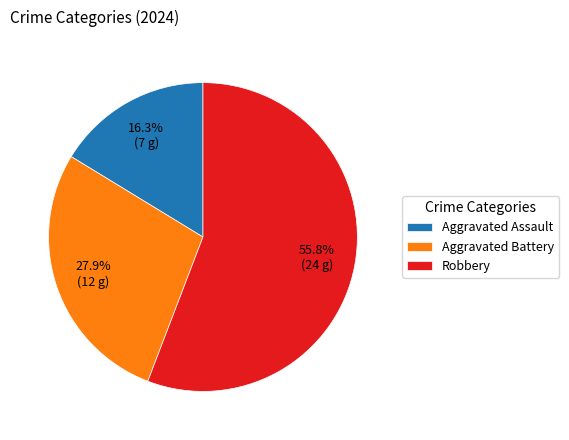

Is it true that Robbery is 62% of the pie?

False